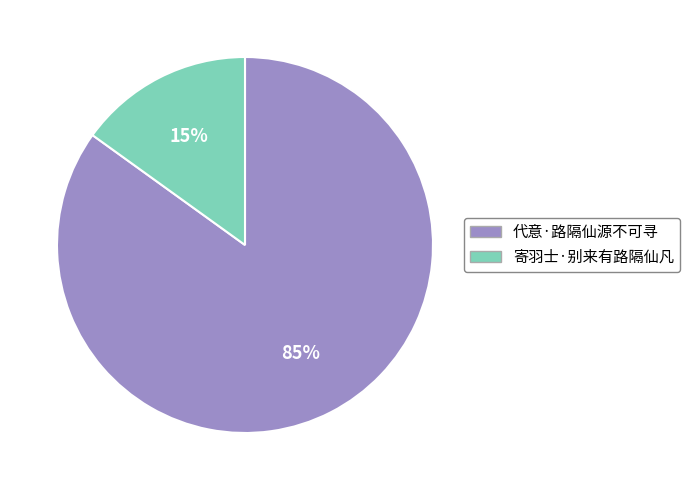

Does 寄羽士·别来有路隔仙凡 represent more than half of the total?

No